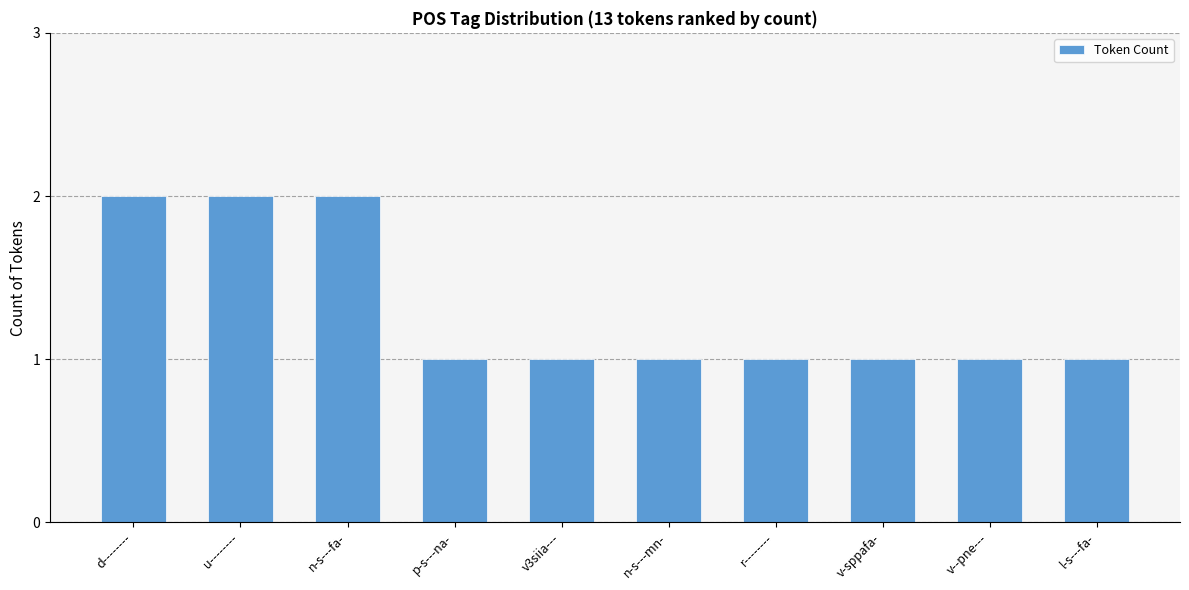

The chart shows a value of 1 at l-s---fa-. True or false?

True